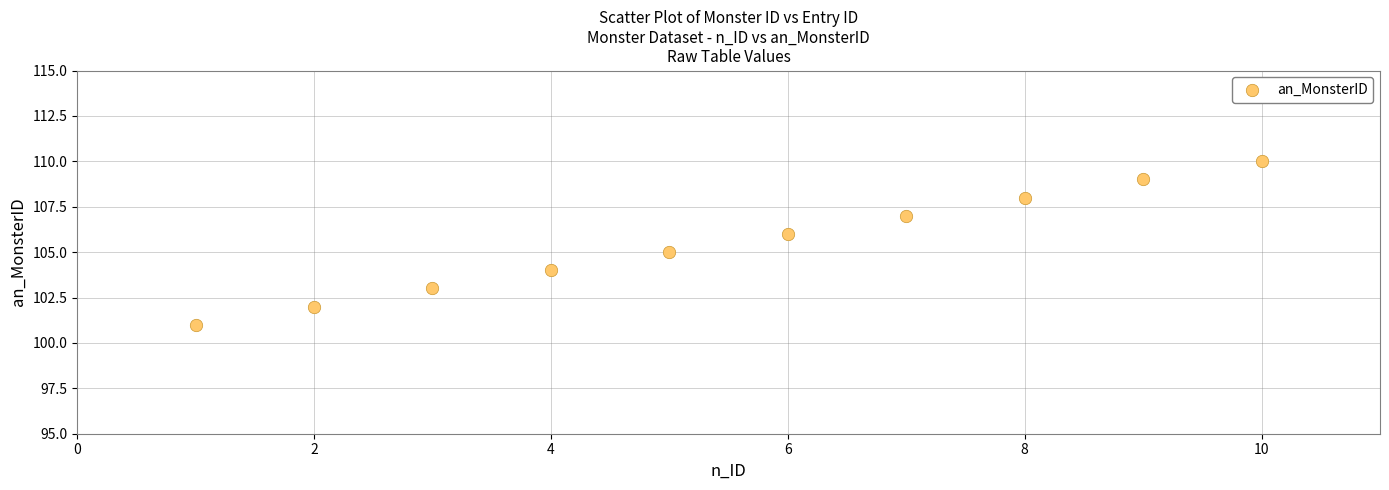

What is the average Y value?

106